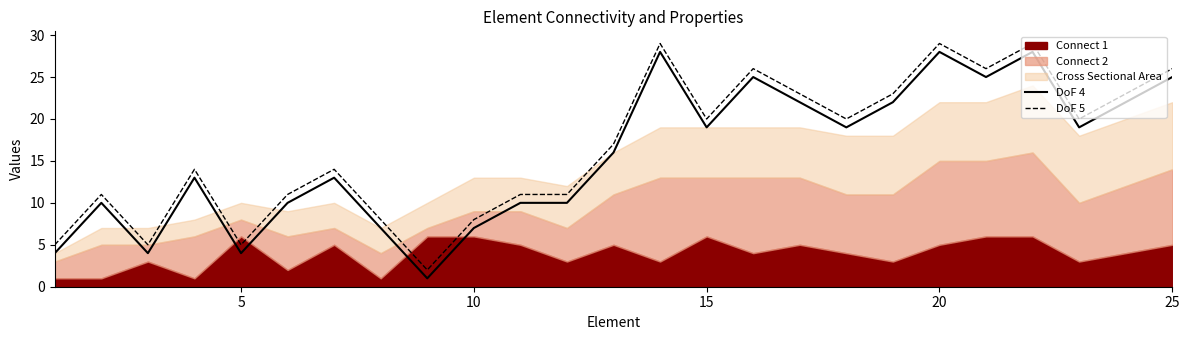

In DoF 5, how many points are lower than both neighbors (excluding endpoints)?

7